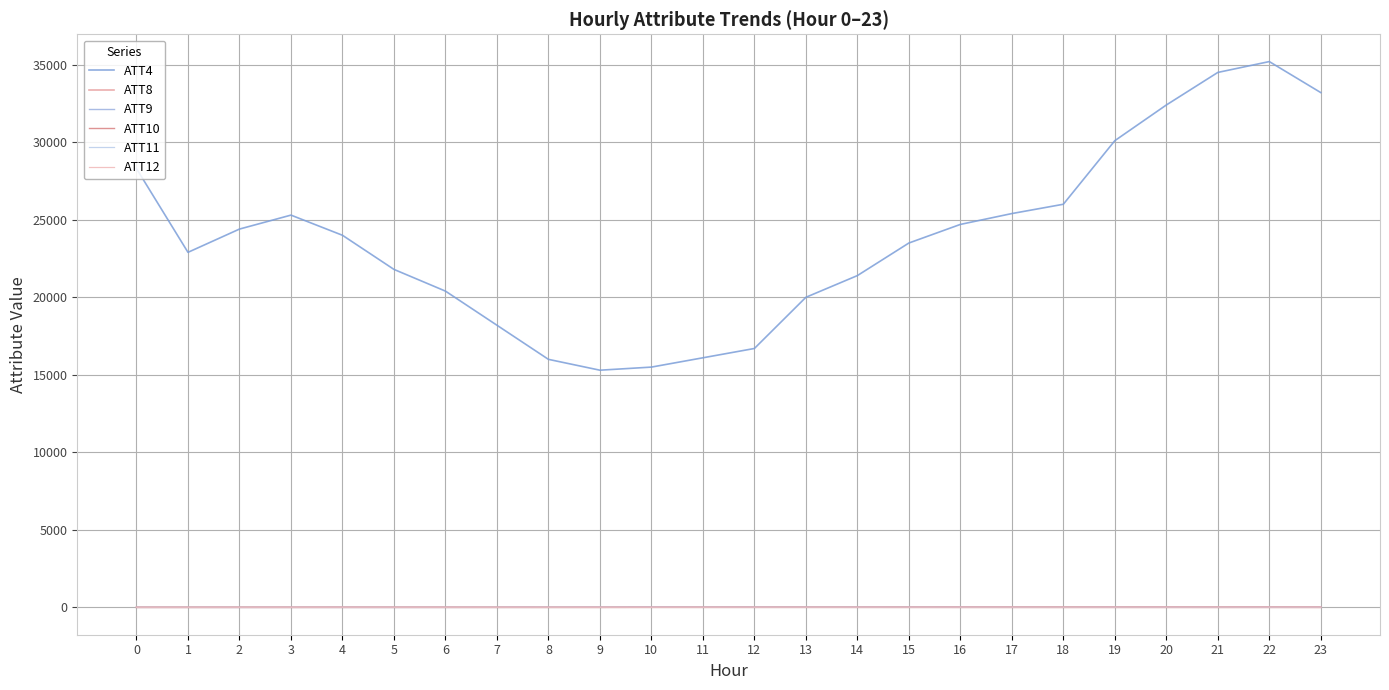

What are all the series names shown in the legend?

ATT4, ATT8, ATT9, ATT10, ATT11, ATT12